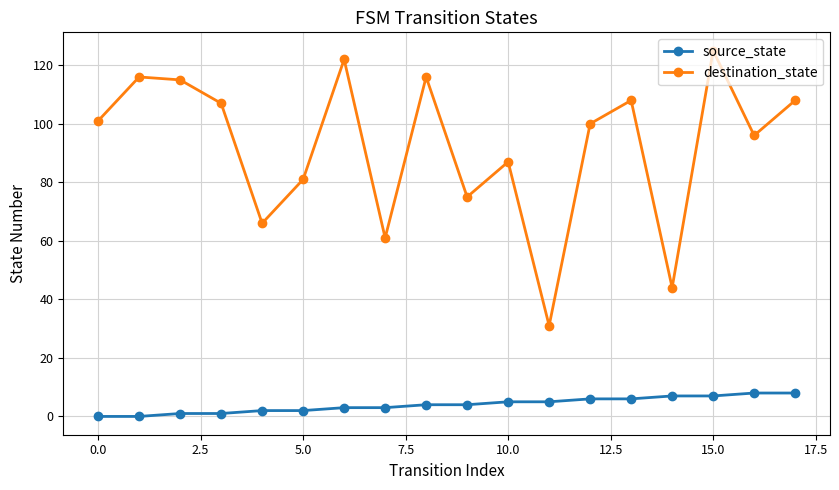

List the series in order of their overall mean, lowest first.

source_state, destination_state